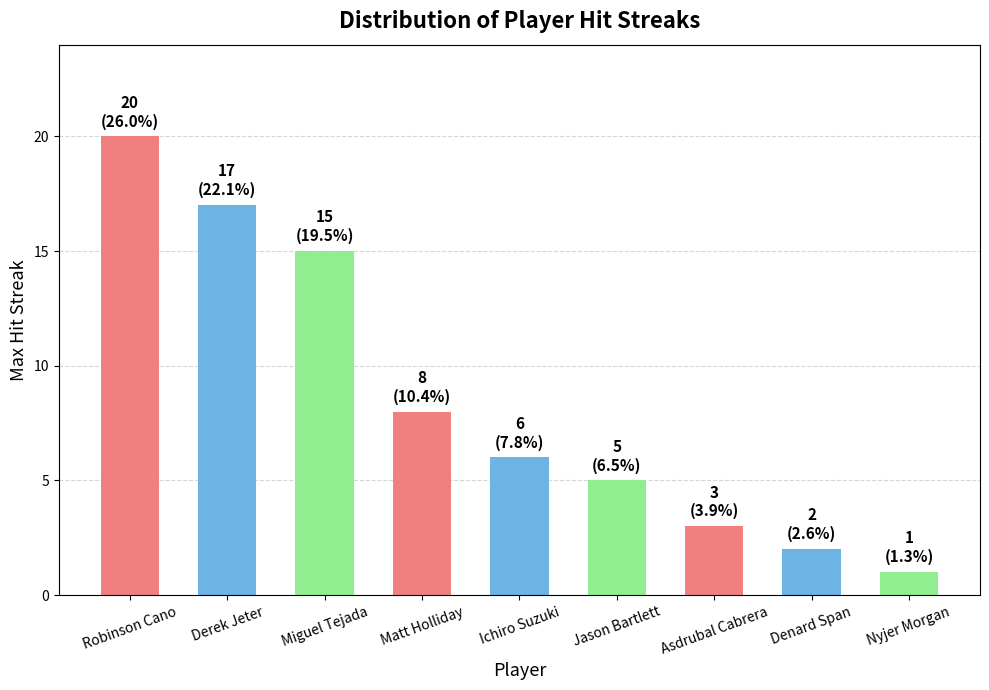

Reading left to right, list all the values displayed in this chart.

20	17	15	8	6	5	3	2	1